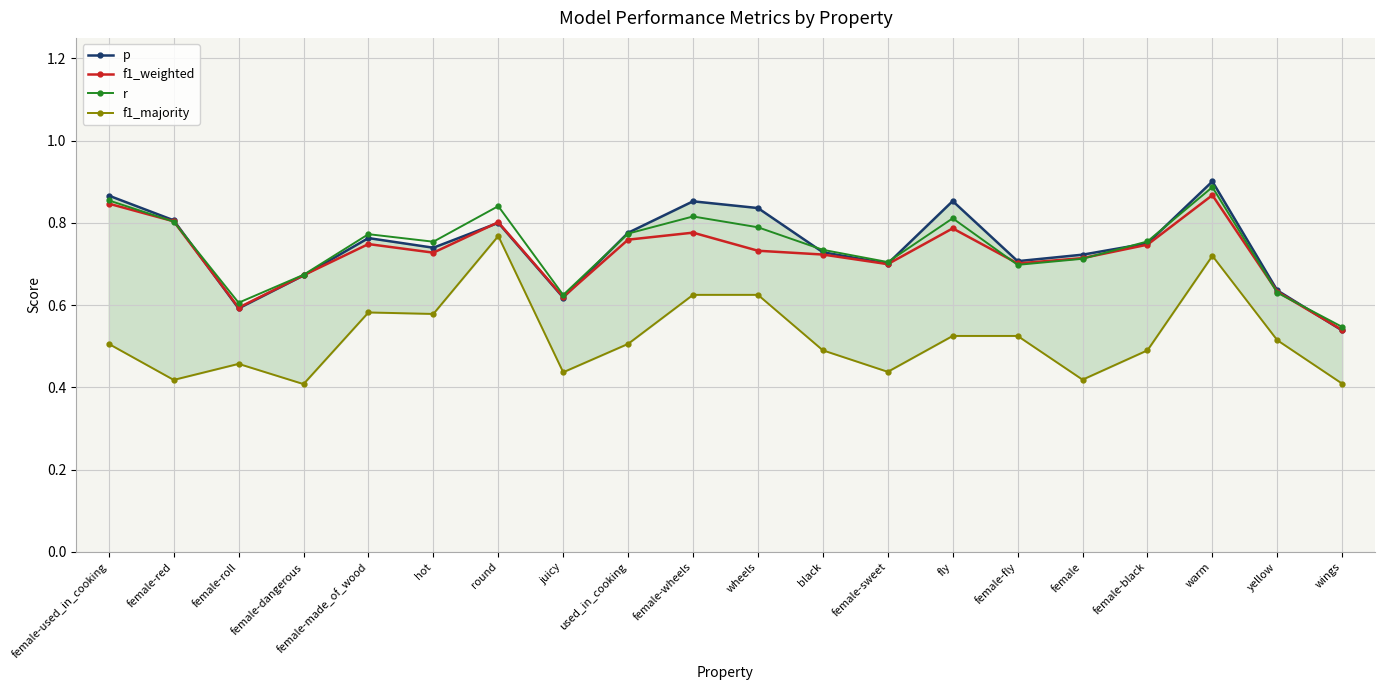

What is the minimum value for r?

0.5